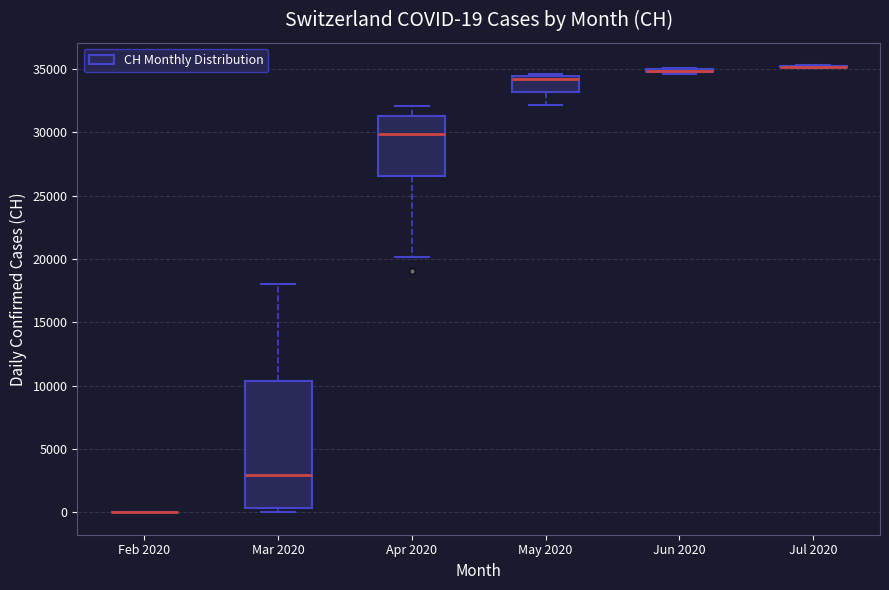

Which box is the tallest, from its lower edge to its upper edge?

Mar 2020